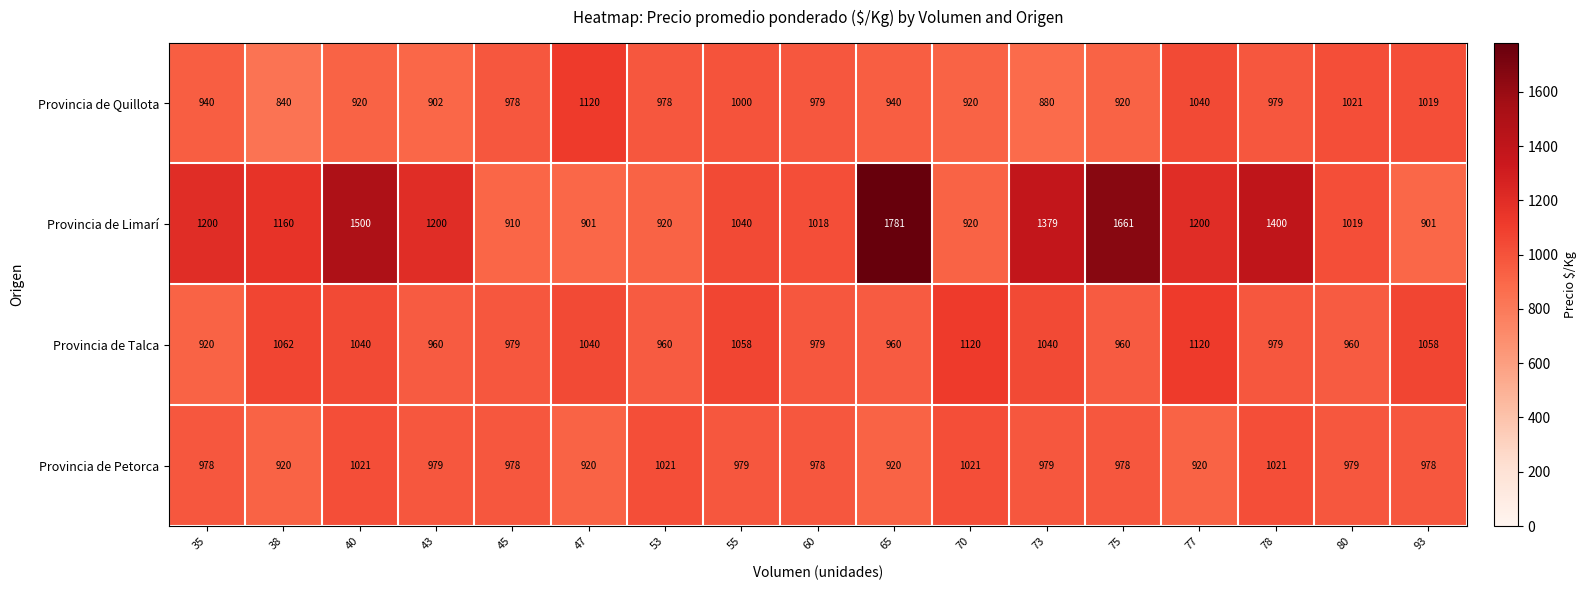

Is it true that Provincia de Limarí equals 901 at 93?

True